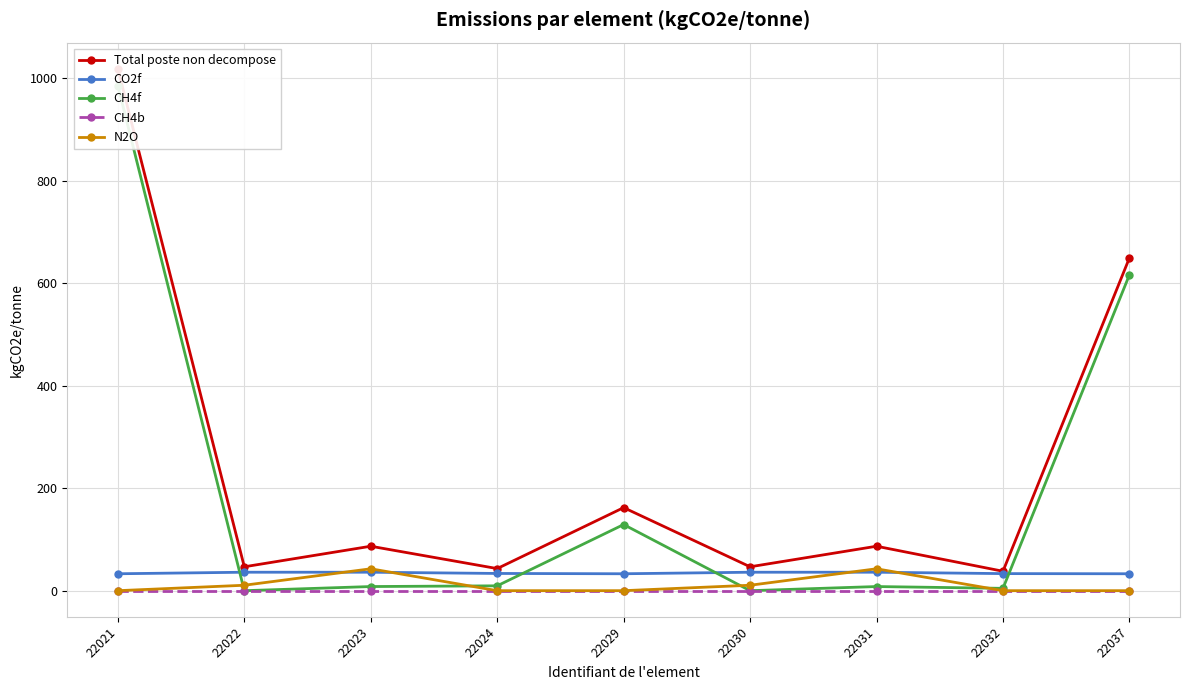

How many distinct data groups are displayed?

5